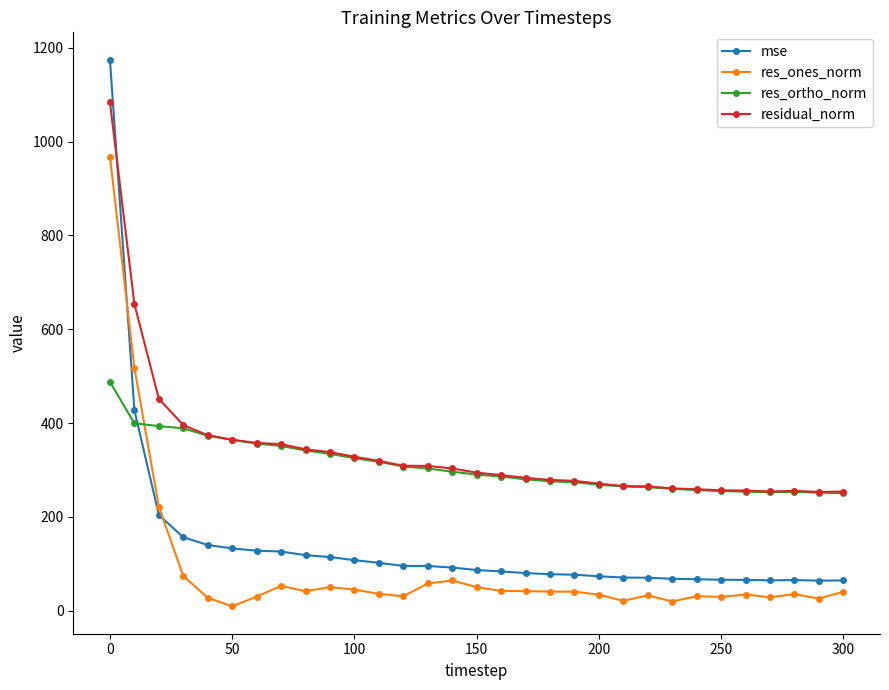

Rank the series by their maximum value, from highest to lowest.

mse, residual_norm, res_ones_norm, res_ortho_norm